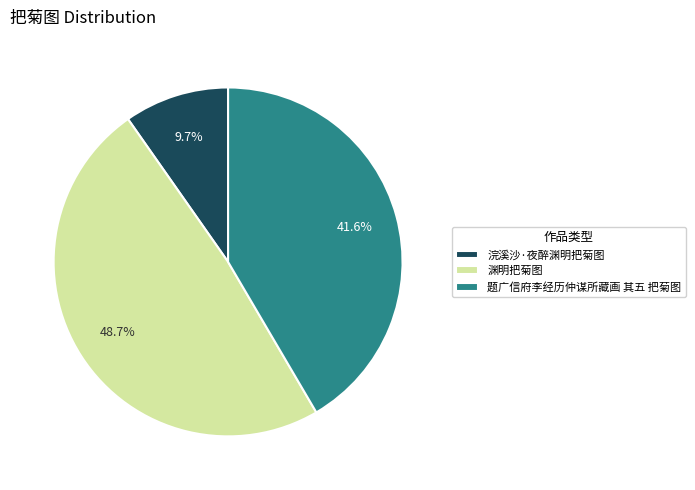

How many slices are in this pie chart?

3